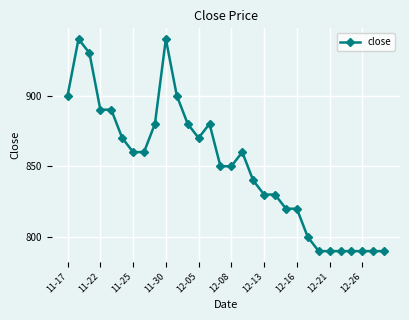

True or false: there are more than 1 points higher than both neighbors.

True